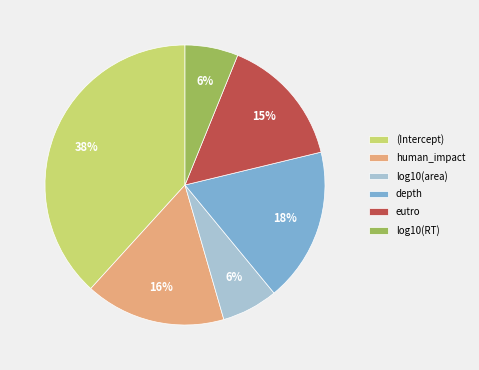

True or false: (Intercept) accounts for 47% of the total.

False